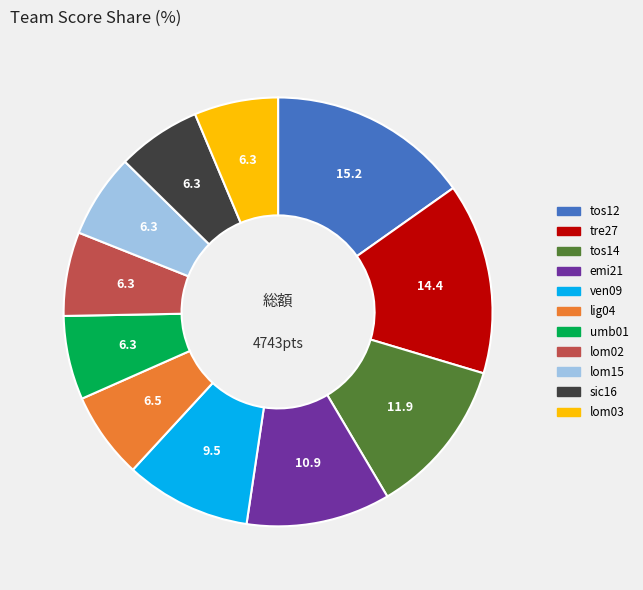

Is it true that tre27 is 25% of the pie?

False